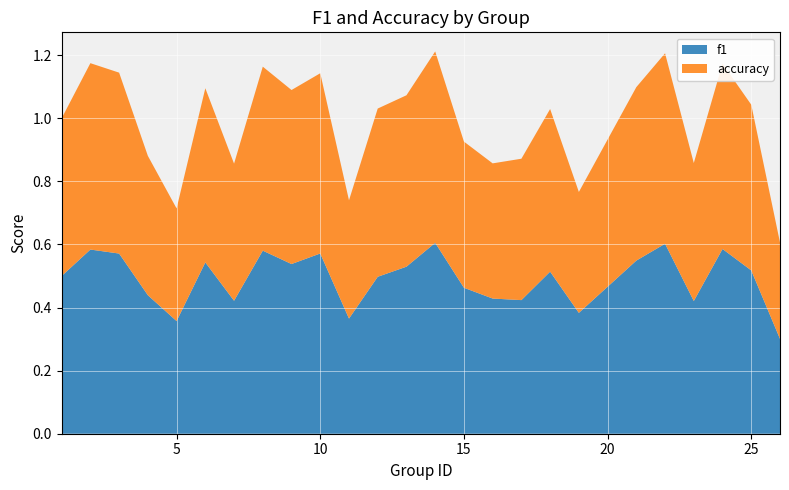

What is the minimum value for f1?

0.3